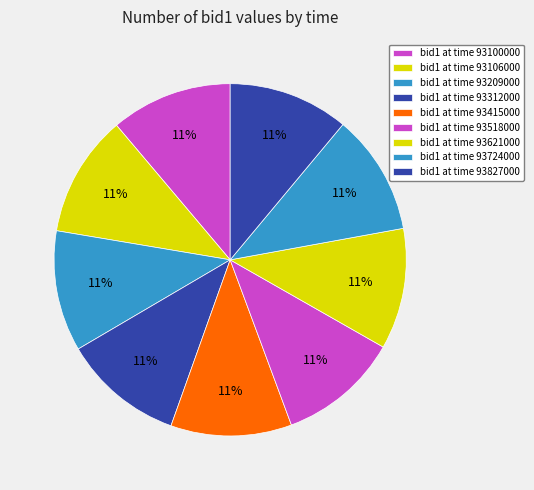

How many slices are in this pie chart?

9